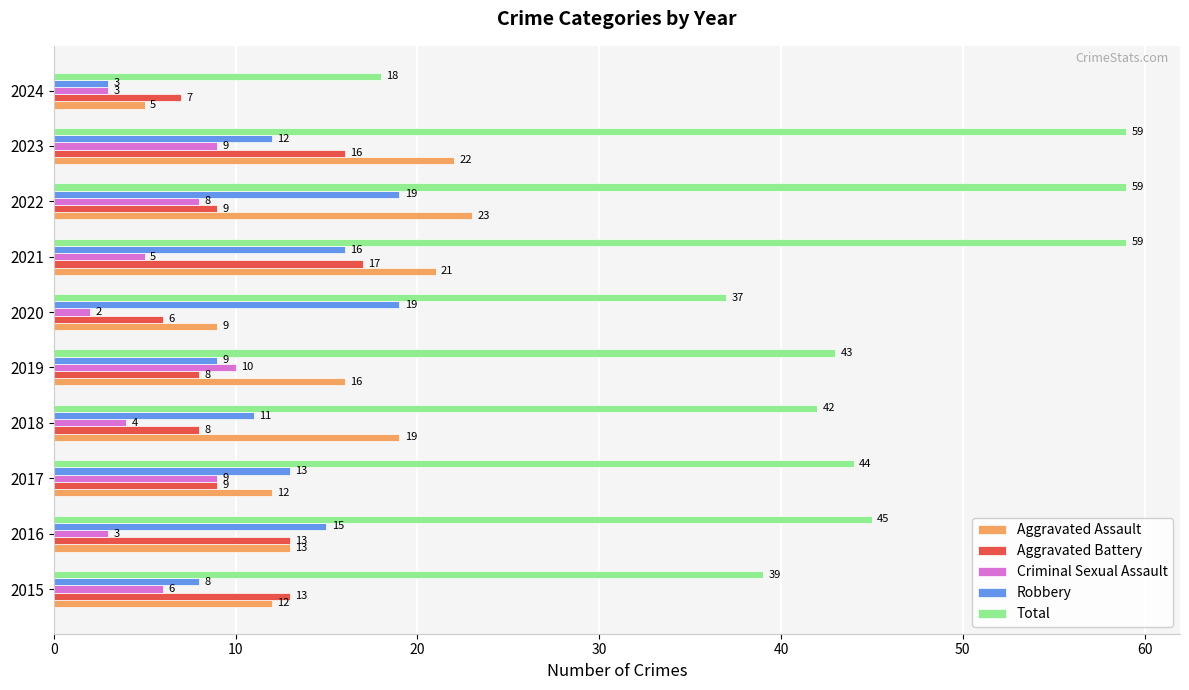

What is the difference between the maximum and minimum values in the Robbery series?

16